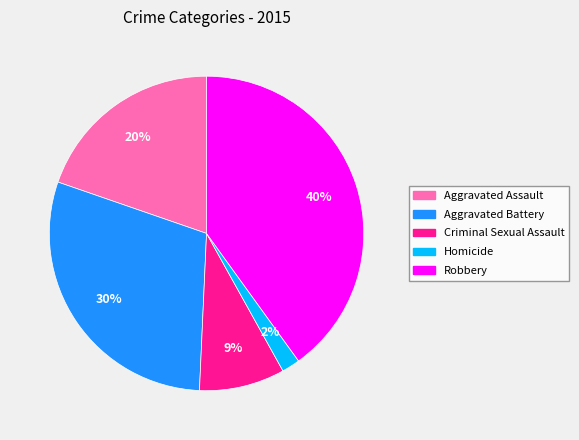

Does any single category account for the majority?

No